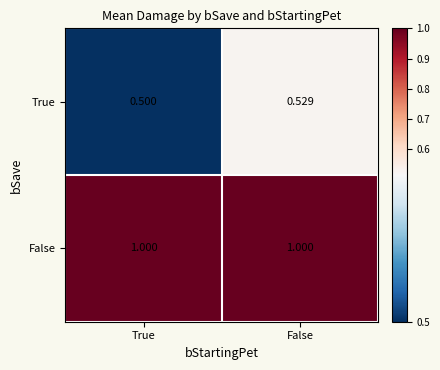

Which series has the largest range (max minus min)?

True